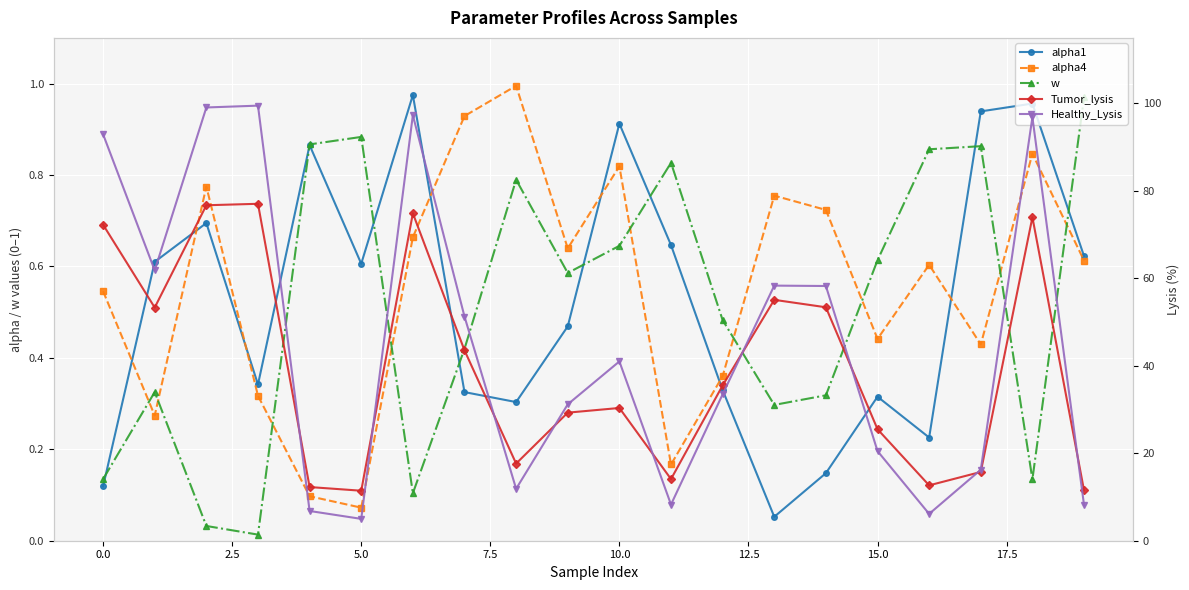

True or false: w has a value of 1.2 at 7.5.

False